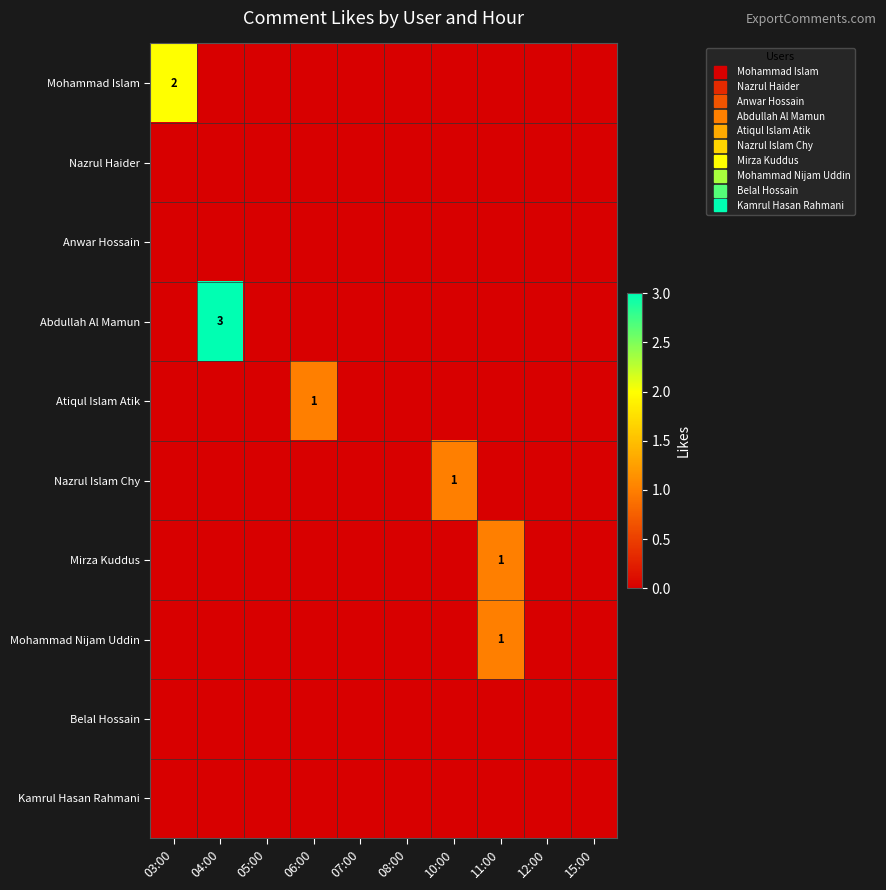

Rank the series at 12:00 from highest to lowest value.

Mohammad Islam, Nazrul Haider, Anwar Hossain, Abdullah Al Mamun, Atiqul Islam Atik, Nazrul Islam Chy, Mirza Kuddus, Mohammad Nijam Uddin, Belal Hossain, Kamrul Hasan Rahmani